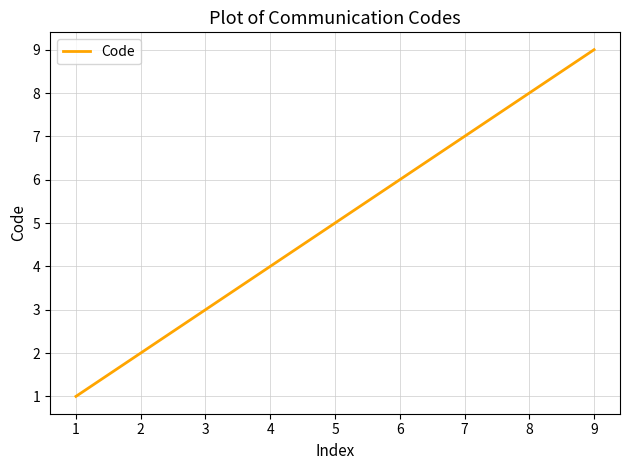

The chart shows a value of 3 at 1. True or false?

False